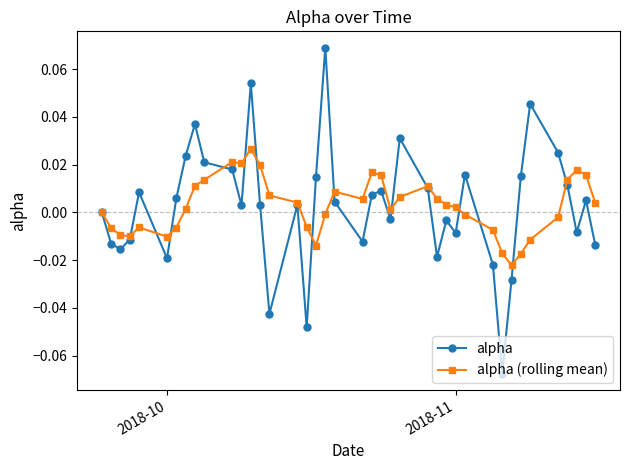

Count the number of categories in the chart.

40